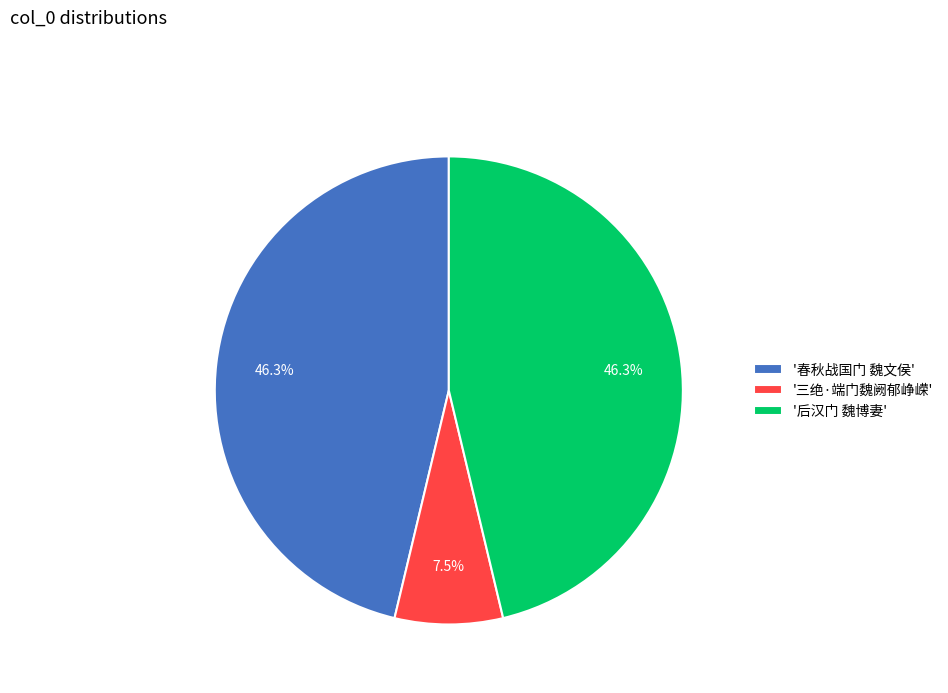

Between '三绝·端门魏阙郁峥嵘' and '春秋战国门 魏文侯', which is larger?

'春秋战国门 魏文侯'